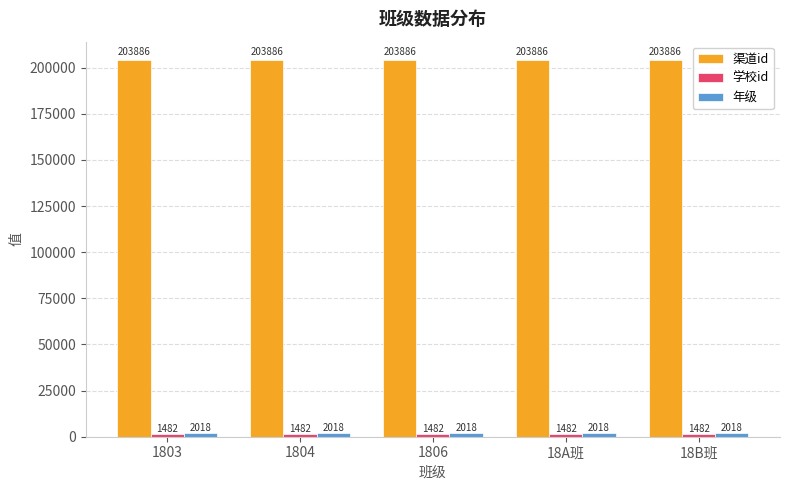

What is the highest value of the 渠道id series?

203886